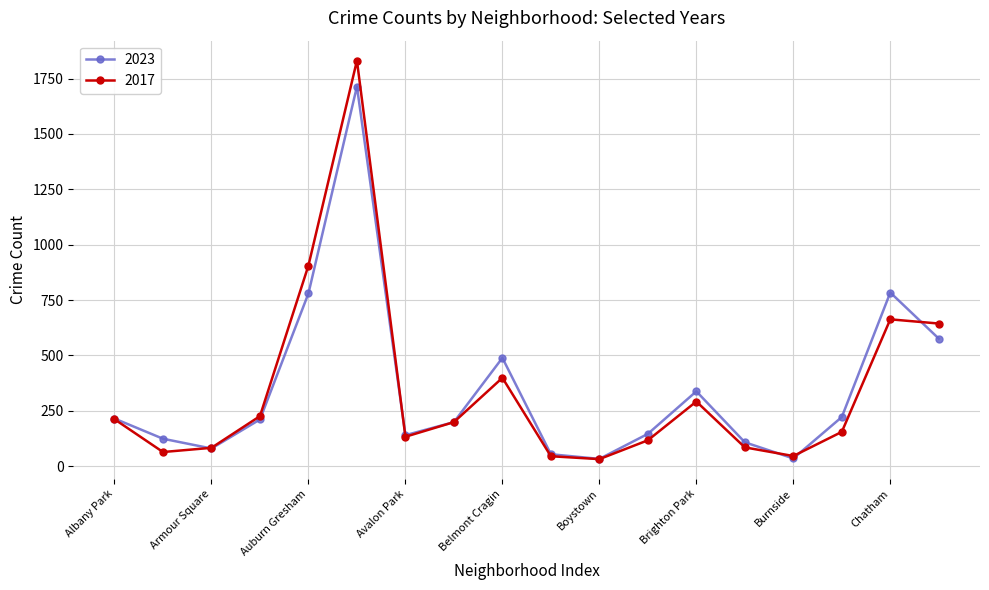

What is the difference between the second highest and minimum values in the 2017 series?

874